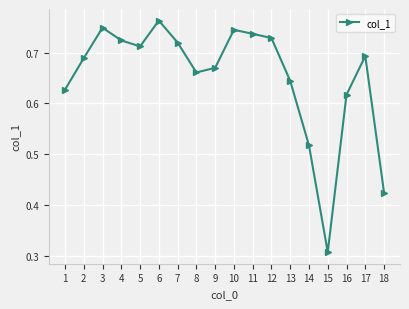

What is the sum of the values at 11 and 7?

1.5